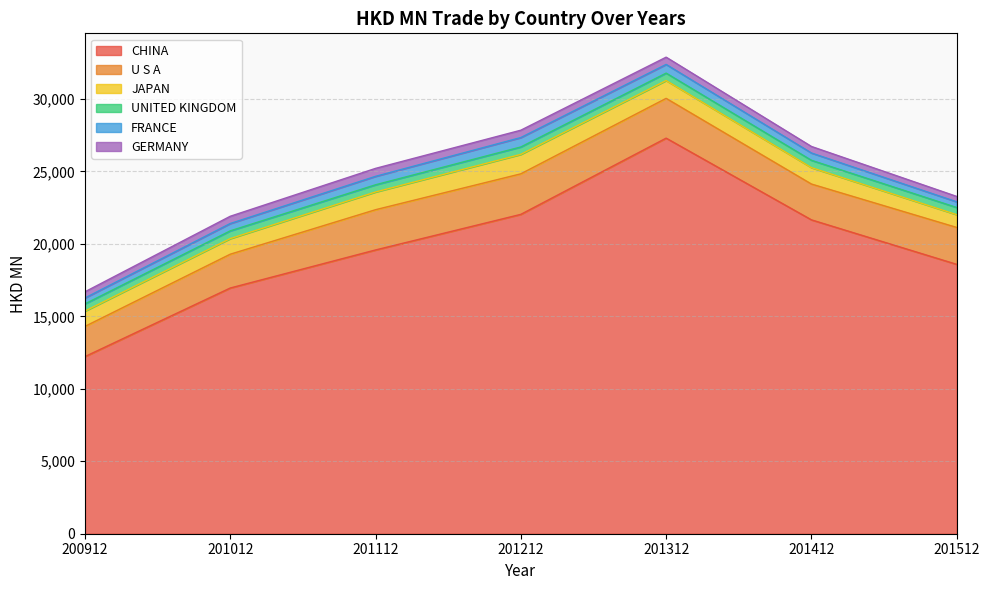

At which category is the sum across all series the highest?

201312